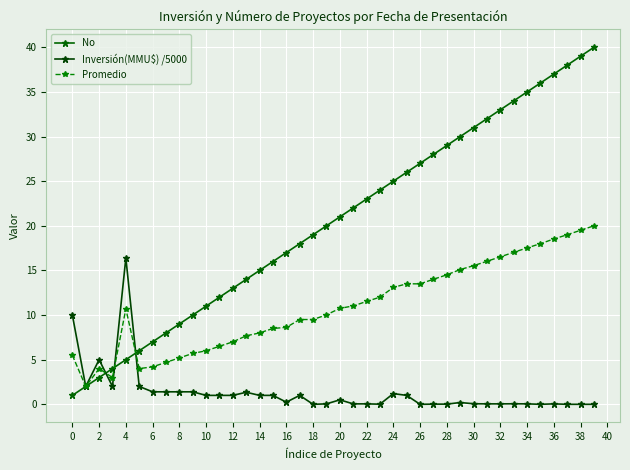

How many lines are shown in the chart?

3